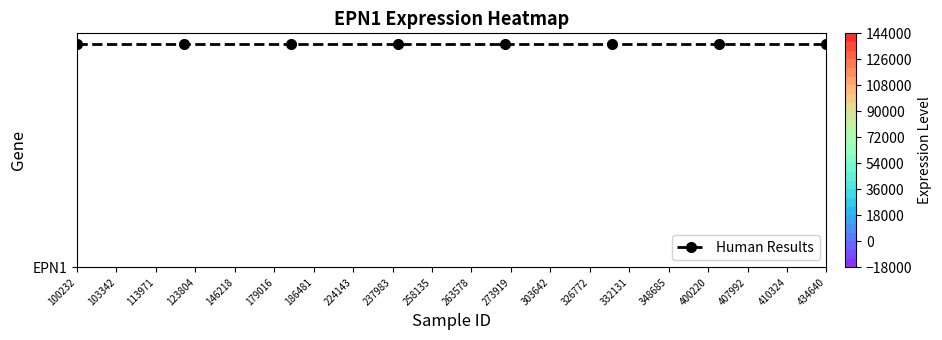

List the labels in order of value, smallest first.

100232, 186481, 224143, 258135, 263578, 326772, 434640, 237983, 179016, 407992, 103342, 123804, 348685, 400220, 332131, 303642, 146218, 113971, 410324, 273919